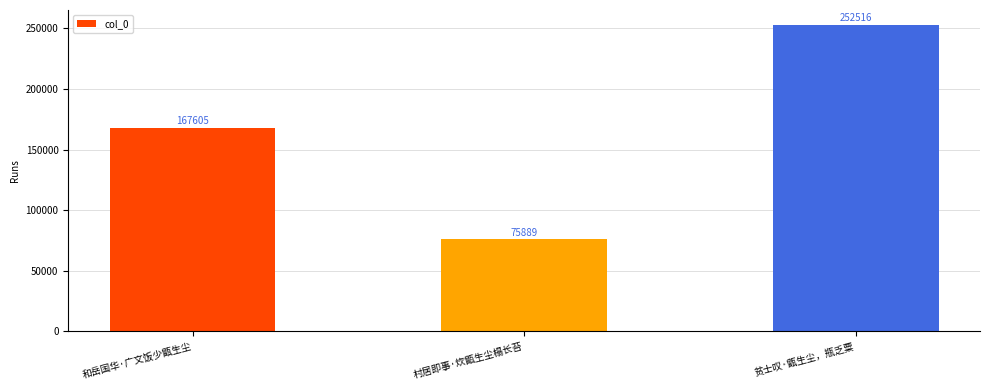

How many bars are there in total?

3